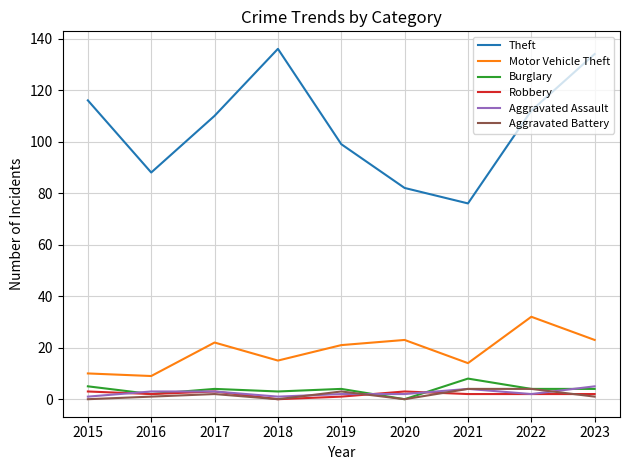

Between 2019 and 2021, which series saw the biggest shift?

Theft